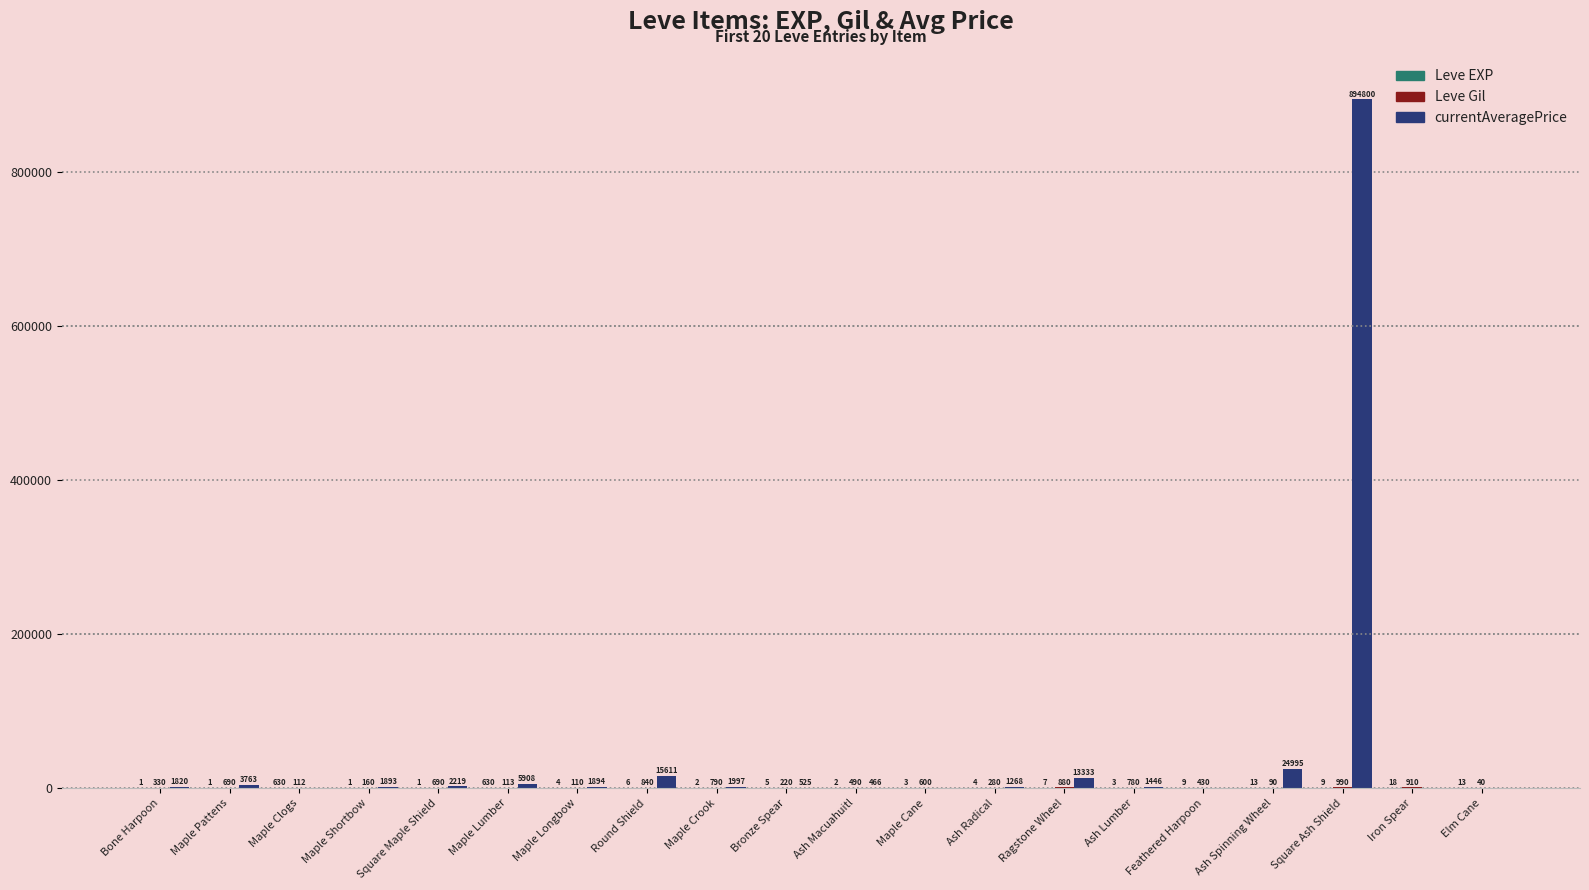

How many categories are shown in the chart?

20